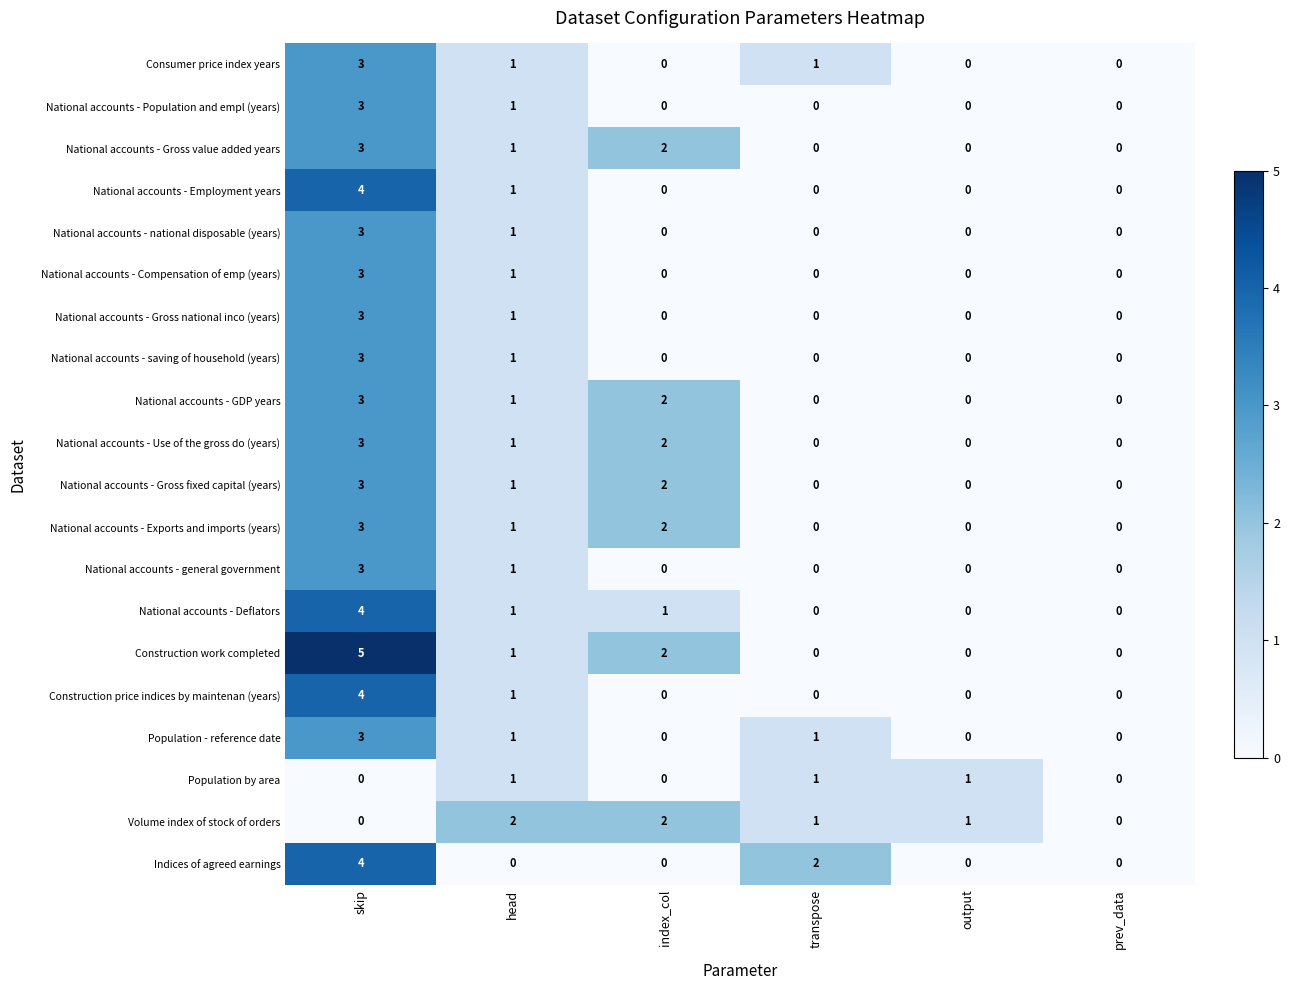

What is the difference between the maximum and minimum values in the National accounts - Use of the gross do (years) series?

3